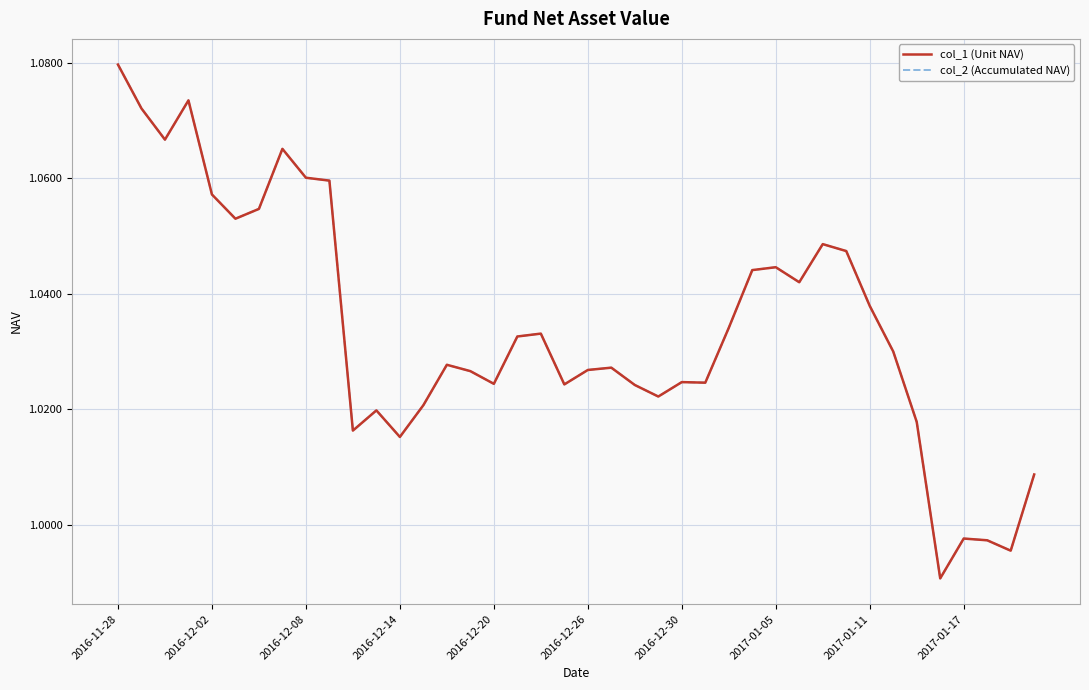

Reading left to right, what are all the values shown in this chart?

col_1 (Unit NAV): 1.1	1.1	1.1	1.1	1.1	1.1	1.1	1.1	1.1	1.1	1.0	1.0	1.0	1.0	1.0	1.0	1.0	1.0	1.0	1.0	1.0	1.0	1.0	1.0	1.0	1.0	1.0	1.0	1.0	1.0	1.0	1.0	1.0	1.0	1.0	1.0	1.0	1.0	1.0	1.0
col_2 (Accumulated NAV): 1.1	1.1	1.1	1.1	1.1	1.1	1.1	1.1	1.1	1.1	1.0	1.0	1.0	1.0	1.0	1.0	1.0	1.0	1.0	1.0	1.0	1.0	1.0	1.0	1.0	1.0	1.0	1.0	1.0	1.0	1.0	1.0	1.0	1.0	1.0	1.0	1.0	1.0	1.0	1.0